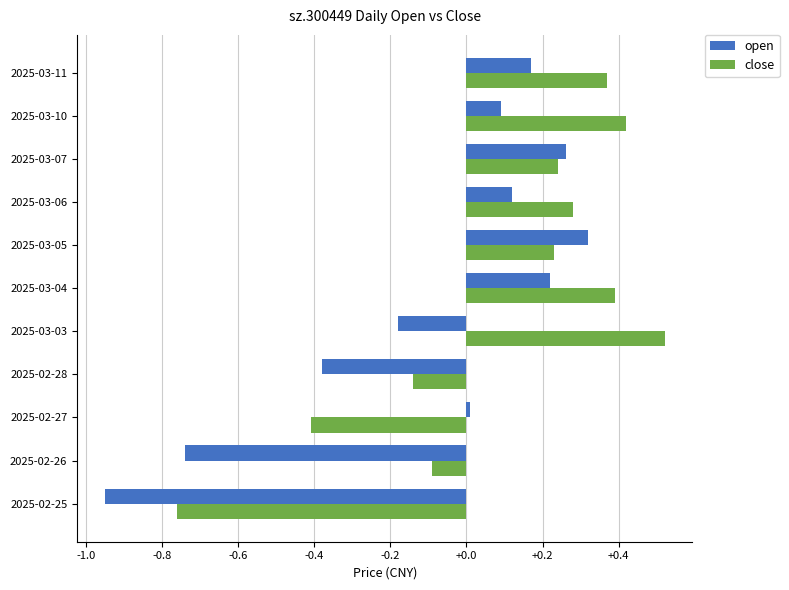

At which category does the chart reach its peak across all series?

2025-03-03